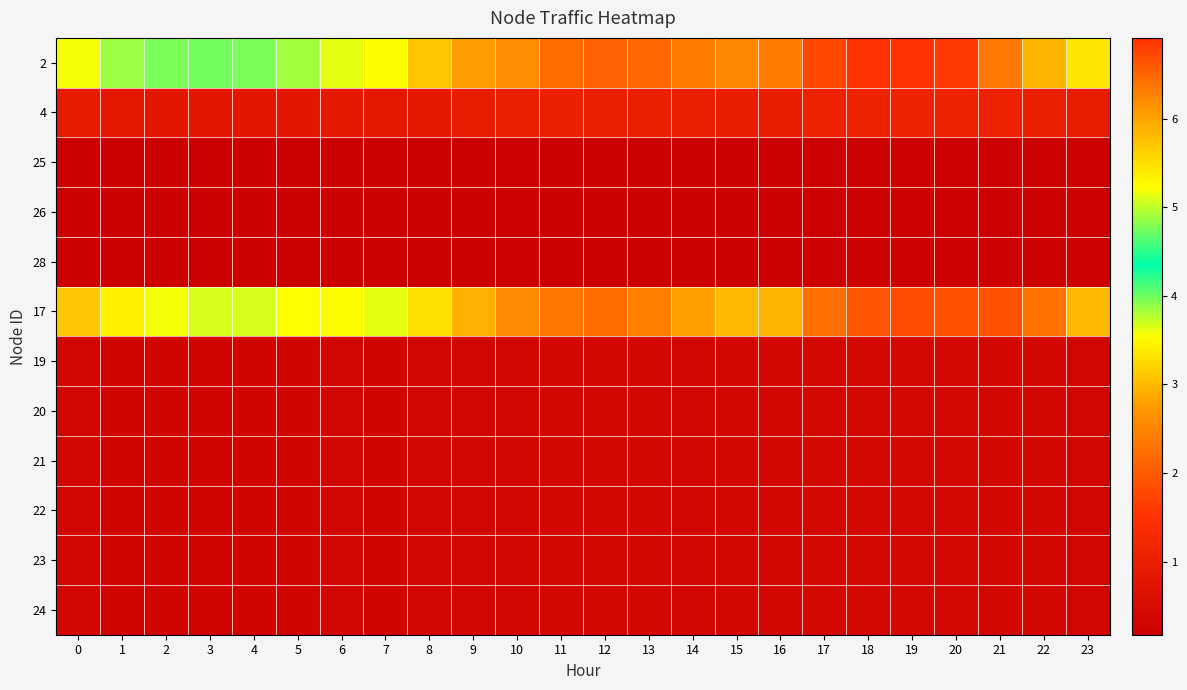

Reading left to right, extract all data points from this chart.

2: 0=5.2	1=4.9	2=4.8	3=4.7	4=4.8	5=4.9	6=5.1	7=5.3	8=5.7	9=6.1	10=6.2	11=6.4	12=6.5	13=6.5	14=6.3	15=6.2	16=6.3	17=6.7	18=6.9	19=6.9	20=6.8	21=6.3	22=5.8	23=5.4
4: 0=0.9	1=0.8	2=0.8	3=0.8	4=0.8	5=0.8	6=0.9	7=0.8	8=0.9	9=0.9	10=1.0	11=1.0	12=1.0	13=1.0	14=1.0	15=1.0	16=1.0	17=1.1	18=1.1	19=1.1	20=1.1	21=1.1	22=1.0	23=0.9
25: 0=0.2	1=0.2	2=0.2	3=0.2	4=0.2	5=0.2	6=0.2	7=0.2	8=0.2	9=0.2	10=0.2	11=0.2	12=0.2	13=0.2	14=0.2	15=0.2	16=0.2	17=0.2	18=0.2	19=0.2	20=0.2	21=0.2	22=0.2	23=0.2
26: 0=0.2	1=0.2	2=0.2	3=0.2	4=0.2	5=0.2	6=0.2	7=0.2	8=0.2	9=0.2	10=0.2	11=0.2	12=0.2	13=0.2	14=0.2	15=0.2	16=0.2	17=0.2	18=0.2	19=0.2	20=0.2	21=0.2	22=0.2	23=0.2
28: 0=0.2	1=0.2	2=0.2	3=0.2	4=0.2	5=0.2	6=0.2	7=0.2	8=0.2	9=0.2	10=0.2	11=0.2	12=0.2	13=0.2	14=0.2	15=0.2	16=0.2	17=0.2	18=0.2	19=0.2	20=0.2	21=0.2	22=0.2	23=0.2
17: 0=5.7	1=5.3	2=5.2	3=5.1	4=5.1	5=5.2	6=5.3	7=5.1	8=5.5	9=5.9	10=6.2	11=6.4	12=6.5	13=6.3	14=6.0	15=5.8	16=5.8	17=6.4	18=6.6	19=6.7	20=6.6	21=6.7	22=6.4	23=5.8
19: 0=0.3	1=0.3	2=0.3	3=0.3	4=0.3	5=0.3	6=0.3	7=0.3	8=0.3	9=0.3	10=0.4	11=0.4	12=0.4	13=0.4	14=0.4	15=0.4	16=0.4	17=0.4	18=0.4	19=0.4	20=0.4	21=0.4	22=0.4	23=0.4
20: 0=0.3	1=0.3	2=0.3	3=0.3	4=0.3	5=0.3	6=0.3	7=0.3	8=0.3	9=0.3	10=0.4	11=0.4	12=0.4	13=0.4	14=0.4	15=0.4	16=0.4	17=0.4	18=0.4	19=0.4	20=0.4	21=0.4	22=0.4	23=0.4
21: 0=0.3	1=0.3	2=0.3	3=0.3	4=0.3	5=0.3	6=0.3	7=0.3	8=0.3	9=0.3	10=0.4	11=0.4	12=0.4	13=0.4	14=0.4	15=0.4	16=0.4	17=0.4	18=0.4	19=0.4	20=0.4	21=0.4	22=0.4	23=0.4
22: 0=0.3	1=0.3	2=0.3	3=0.3	4=0.3	5=0.3	6=0.3	7=0.3	8=0.3	9=0.3	10=0.4	11=0.4	12=0.4	13=0.4	14=0.4	15=0.4	16=0.4	17=0.4	18=0.4	19=0.4	20=0.4	21=0.4	22=0.4	23=0.4
23: 0=0.3	1=0.3	2=0.3	3=0.3	4=0.3	5=0.3	6=0.3	7=0.3	8=0.3	9=0.3	10=0.4	11=0.4	12=0.4	13=0.4	14=0.4	15=0.4	16=0.4	17=0.4	18=0.4	19=0.4	20=0.4	21=0.4	22=0.4	23=0.4
24: 0=0.3	1=0.3	2=0.3	3=0.3	4=0.3	5=0.3	6=0.3	7=0.3	8=0.3	9=0.3	10=0.4	11=0.4	12=0.4	13=0.4	14=0.4	15=0.4	16=0.4	17=0.4	18=0.4	19=0.4	20=0.4	21=0.4	22=0.4	23=0.4